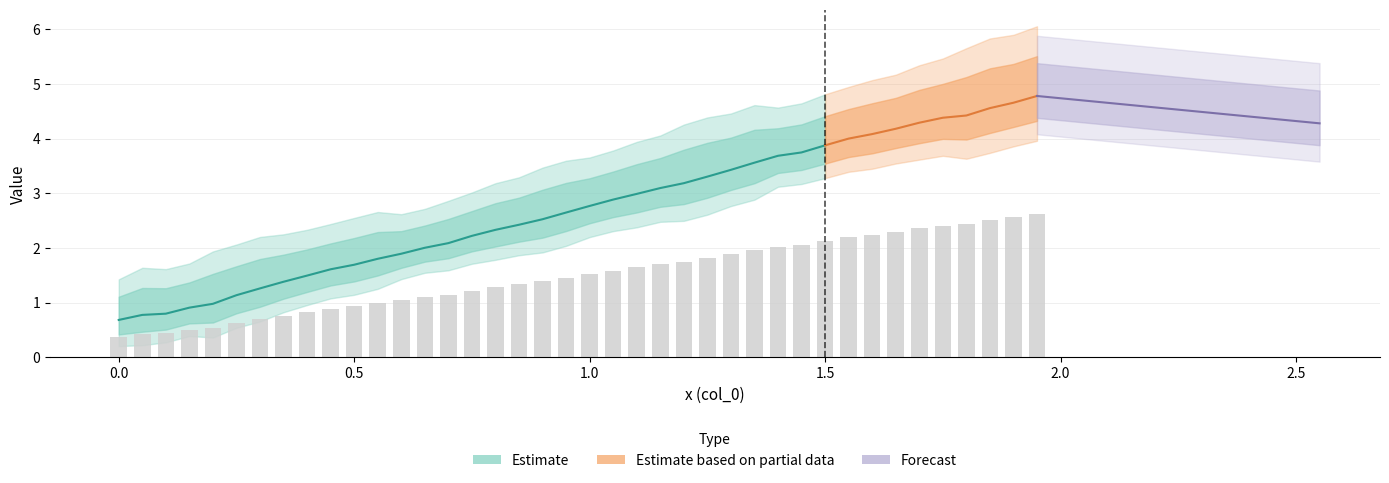

What is the spread (max minus min) of values at 18?

1.9